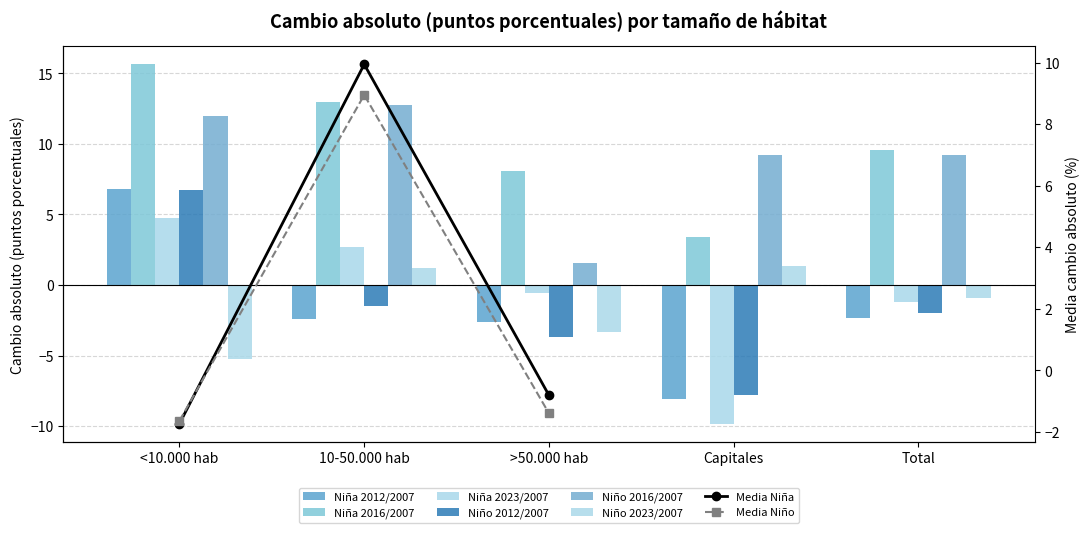

Are the bars horizontal?

No